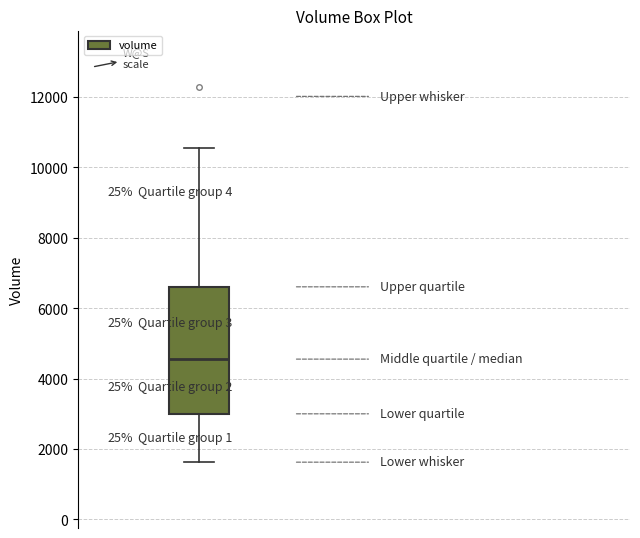

Where is the lower edge of the box on the y-axis? The values are not printed on the chart, so give them approximately, as read against the axis.

3000